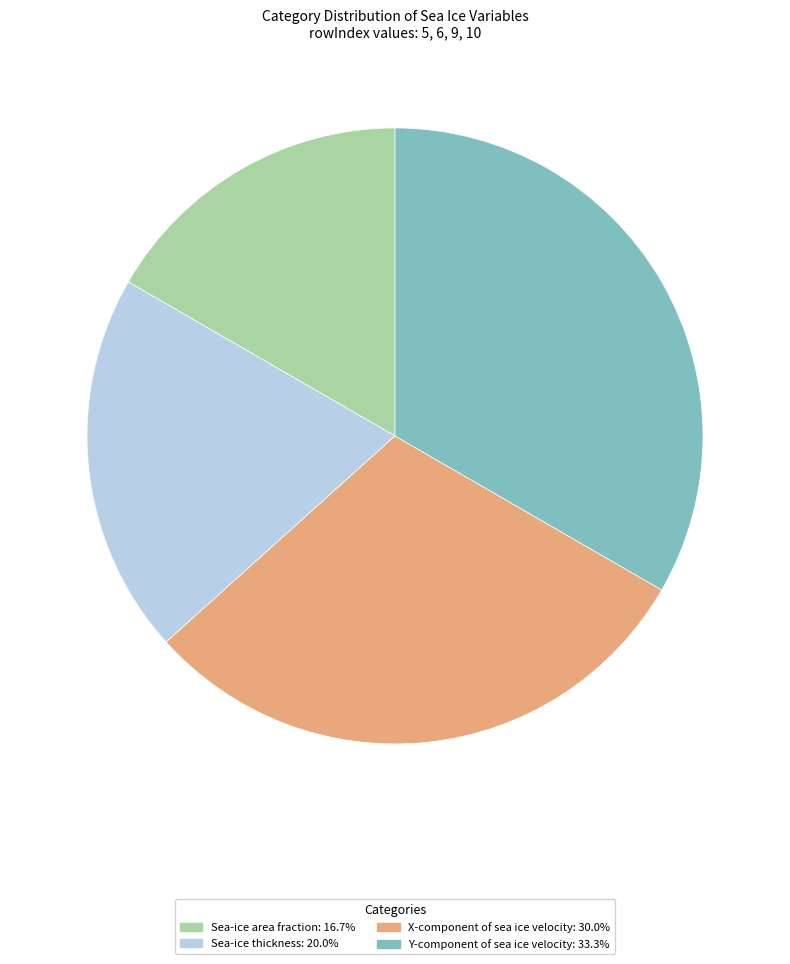

Does X-component of sea ice velocity: 30.0% account for over 50% of the chart?

No